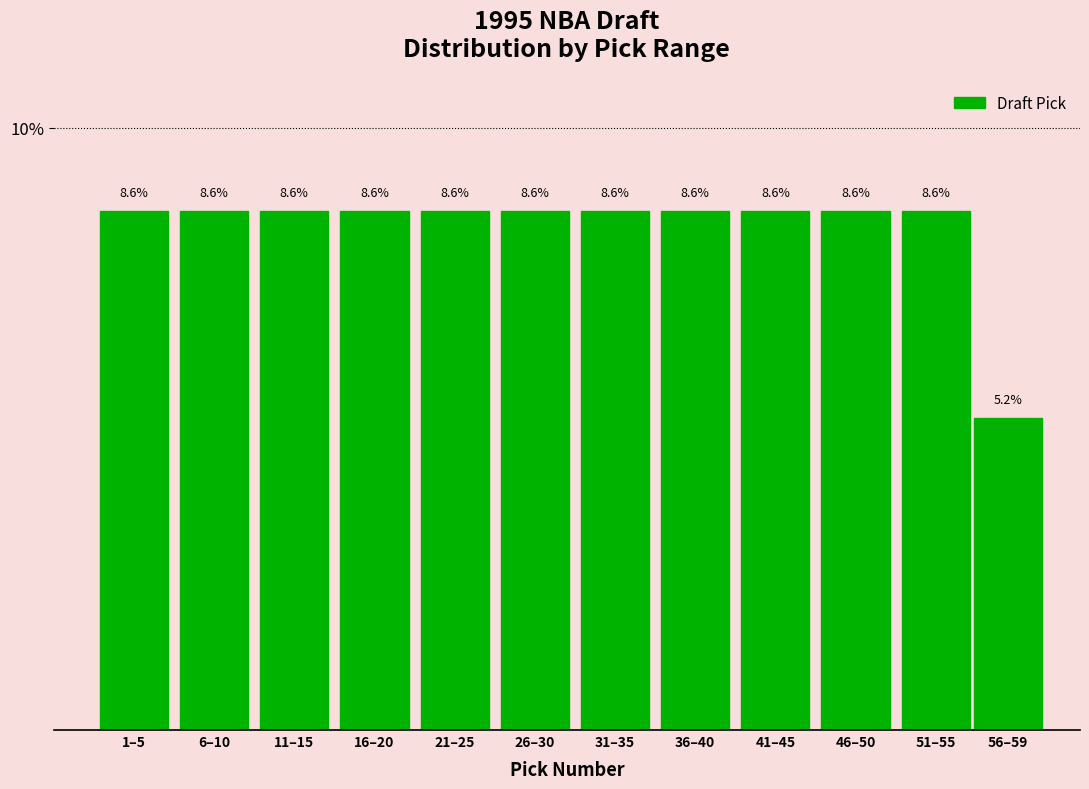

Does the chart contain any negative values?

No